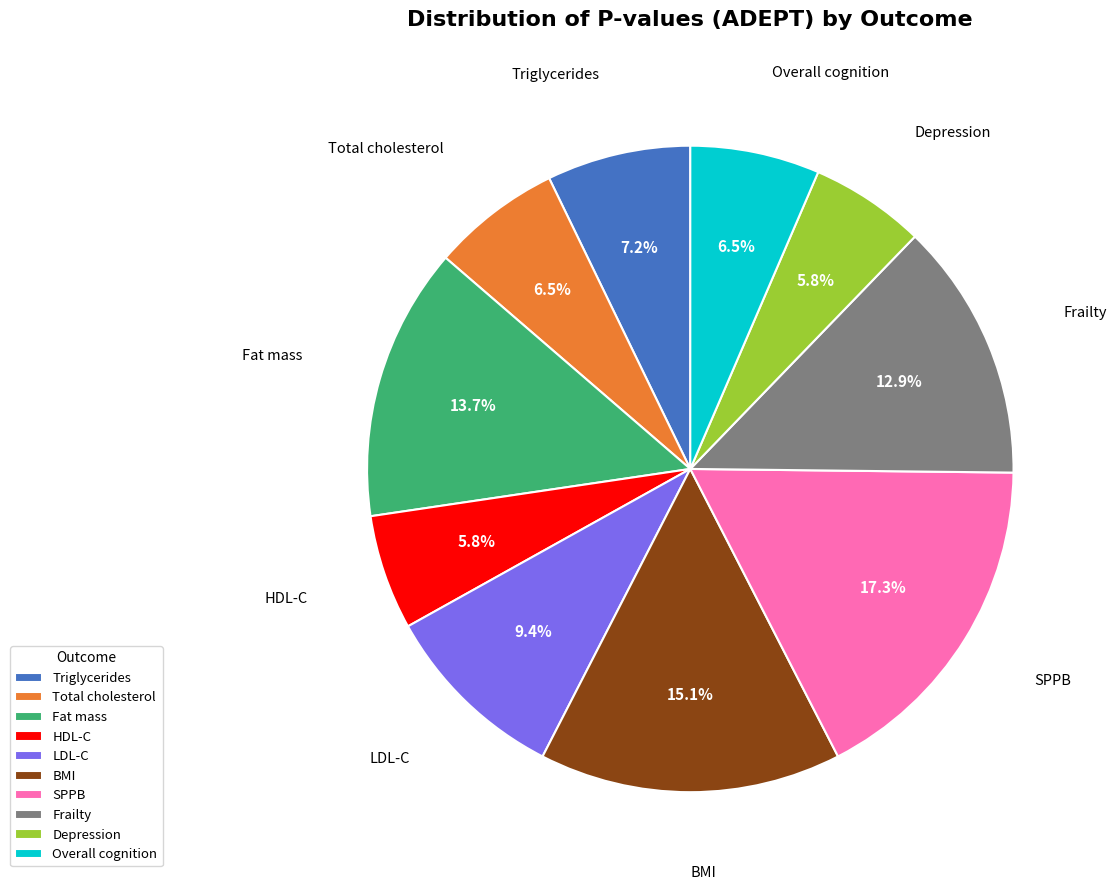

To the nearest percent, what is the combined percentage of Frailty and HDL-C?

19%